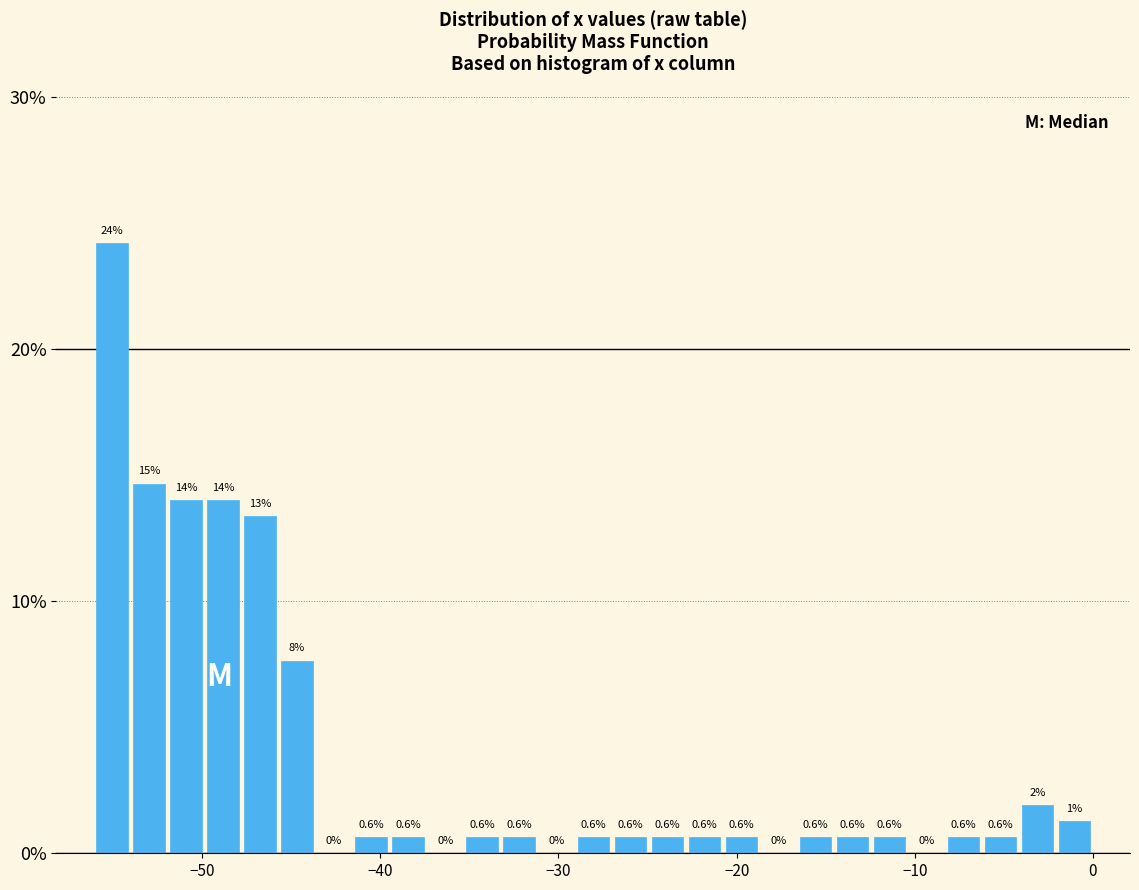

Around what value on the x-axis is the tallest bar? Give the approximate position of its centre, as read against the axis.

-55